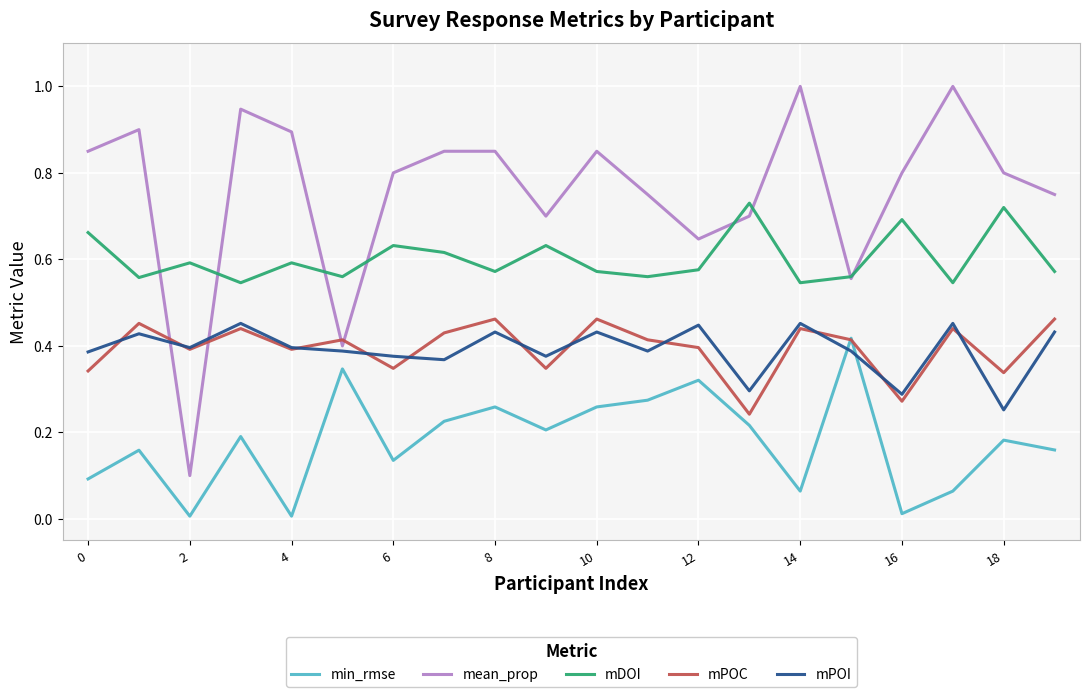

Which series has the largest total across all categories?

mean_prop